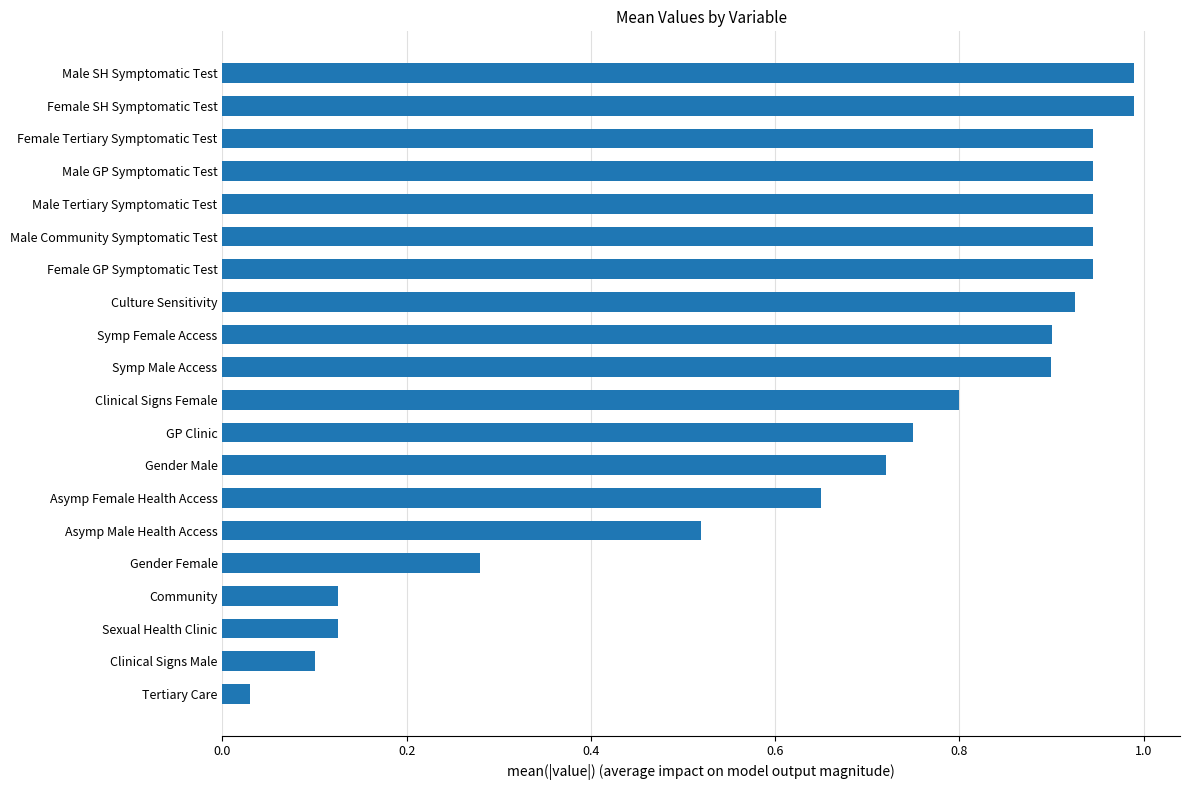

At which category does the chart reach its minimum across all series?

Tertiary Care